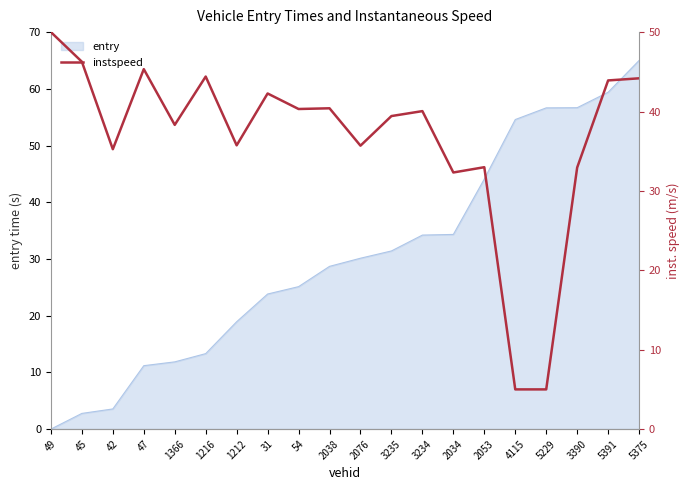

At which category does the data reach its first local peak?

47